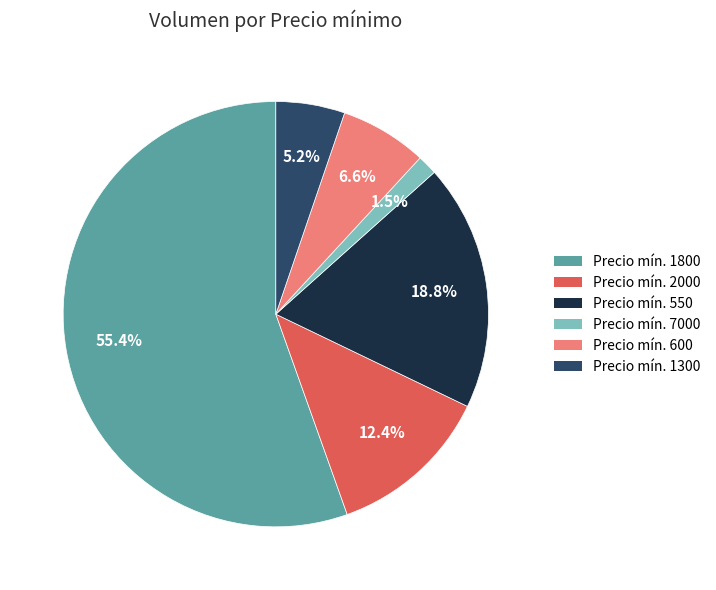

Is there a majority slice in this chart?

Yes